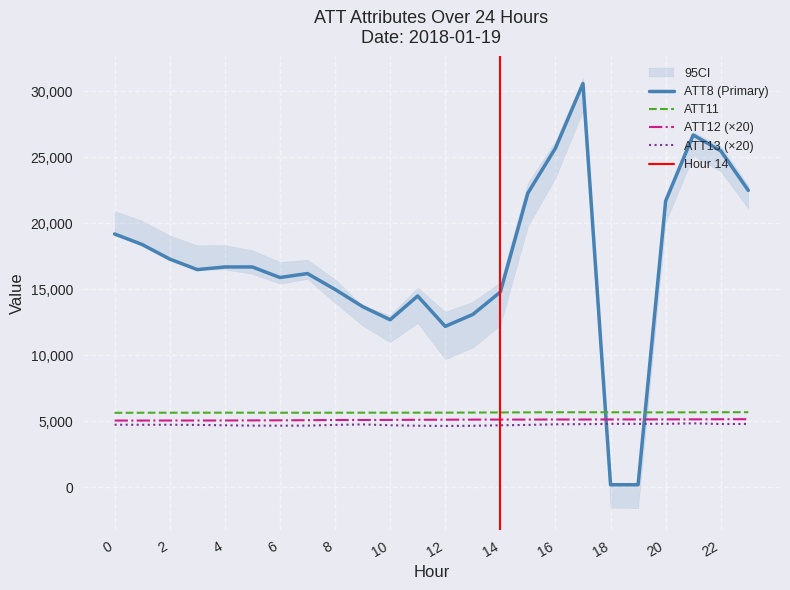

What is the smallest value displayed?

200.0